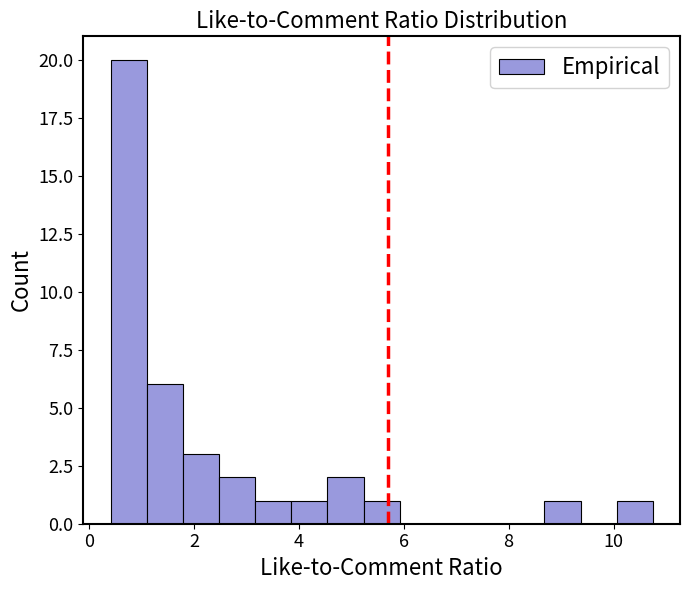

Read against the x-axis, roughly where is the centre of the tallest bar?

0.8